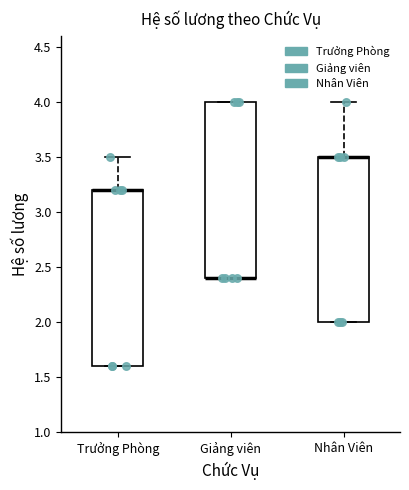

Reading left to right, read every box against the y-axis: the position of its median line, the range the box covers, and the ends of its whiskers. The values are not printed on the chart, so give them approximately, as read against the axis.

Trưởng Phòng: median 3.2 (drawn on the box's upper edge), box 1.6 to 3.2, whiskers 1.6 to 3.5
Giảng viên: median 2.4 (drawn on the box's lower edge), box 2.4 to 4.0, whiskers 2.4 to 4.0
Nhân Viên: median 3.5 (drawn on the box's upper edge), box 2.0 to 3.5, whiskers 2.0 to 4.0